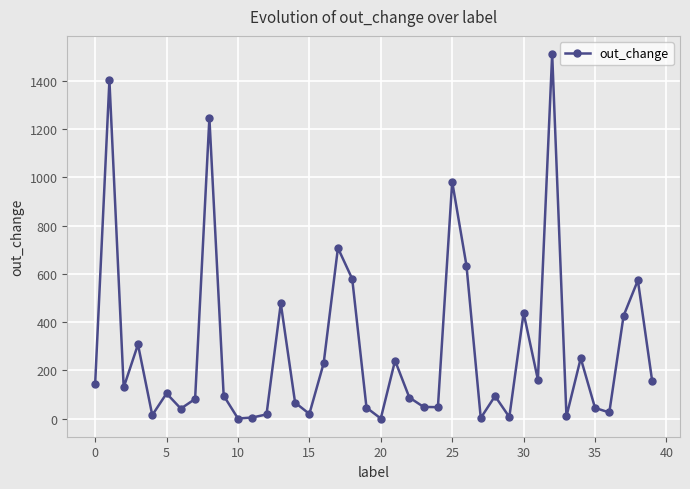

How many series are shown in this chart?

1